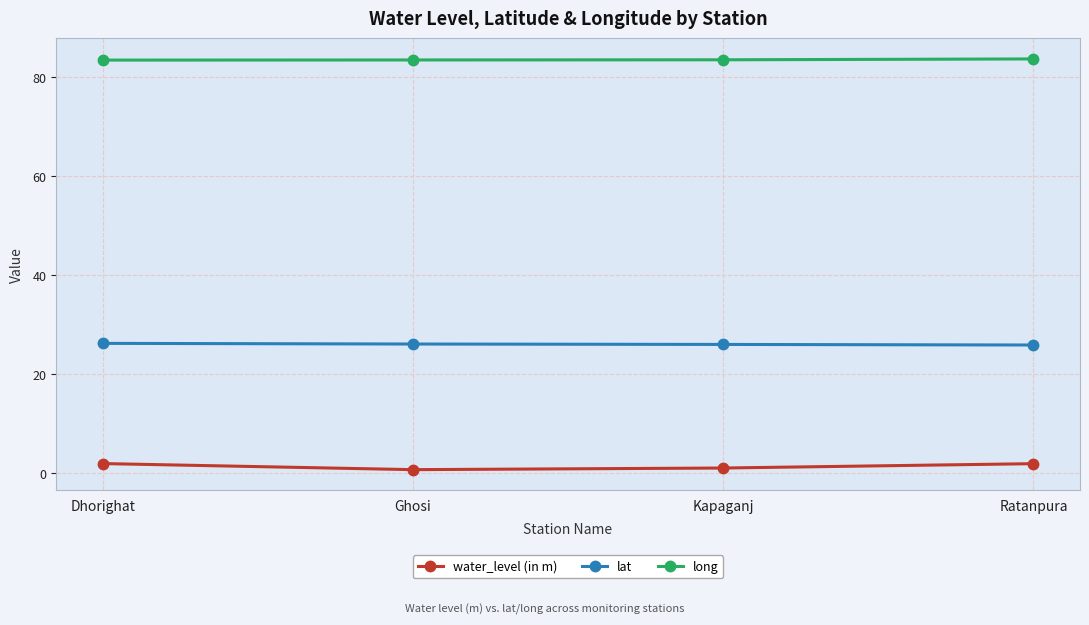

Is this an area chart (filled region under the line)?

No